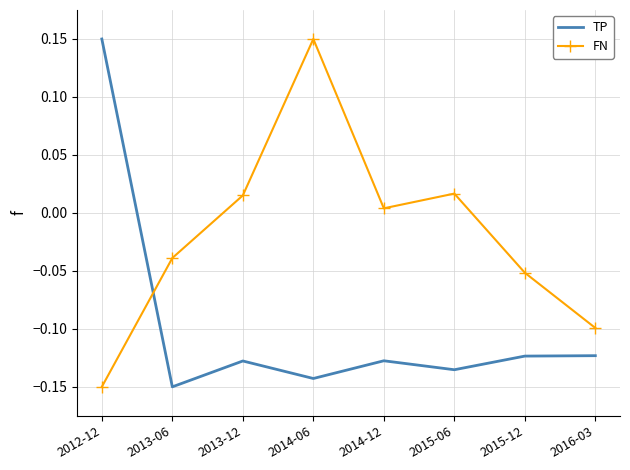

What are all the series names shown in the legend?

TP, FN